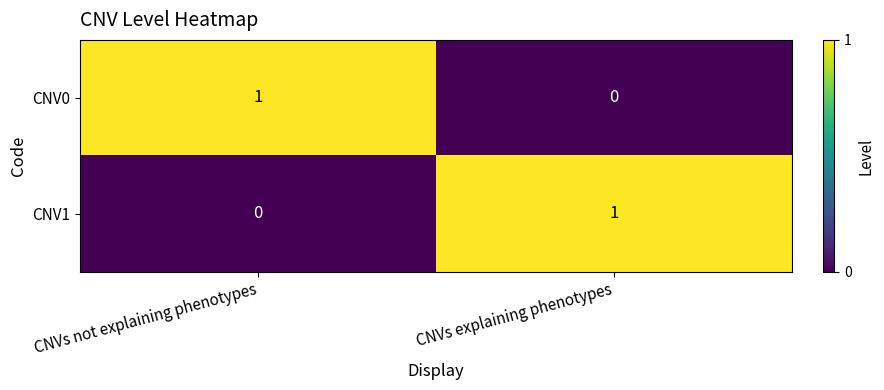

Reading right to left, list all the values displayed in this chart.

CNV0: 0	1
CNV1: 1	0